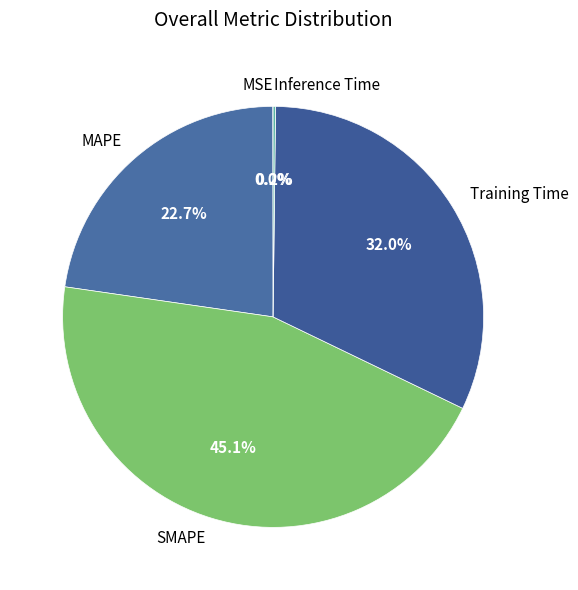

The Training Time slice represents 42% of the pie. True or false?

False